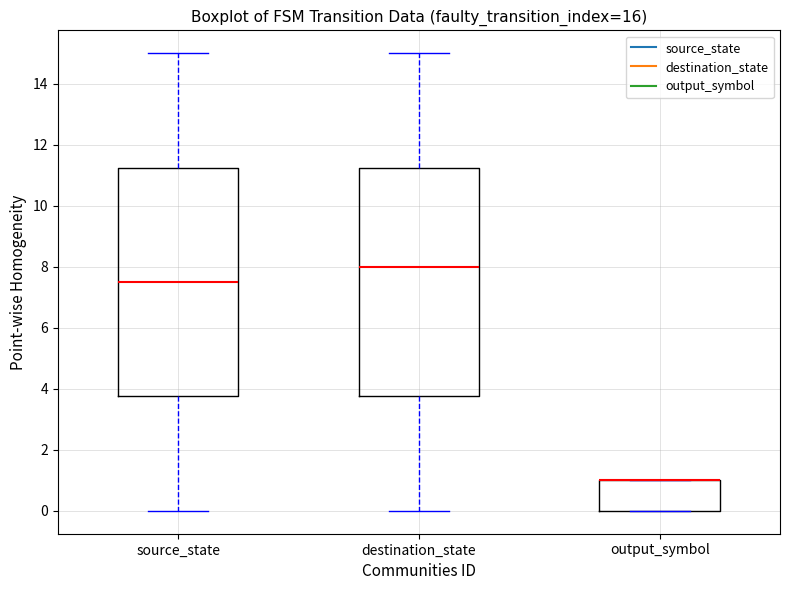

Reading left to right, read every box against the y-axis: the position of its median line, the range the box covers, and the ends of its whiskers. The values are not printed on the chart, so give them approximately, as read against the axis.

source_state: median 7.6, box 3.8 to 11.2, whiskers 0.0 to 15.0
destination_state: median 8.0, box 3.8 to 11.2, whiskers 0.0 to 15.0
output_symbol: median 1.0 (drawn on the box's upper edge), box 0.0 to 1.0, whiskers 0.0 to 1.0